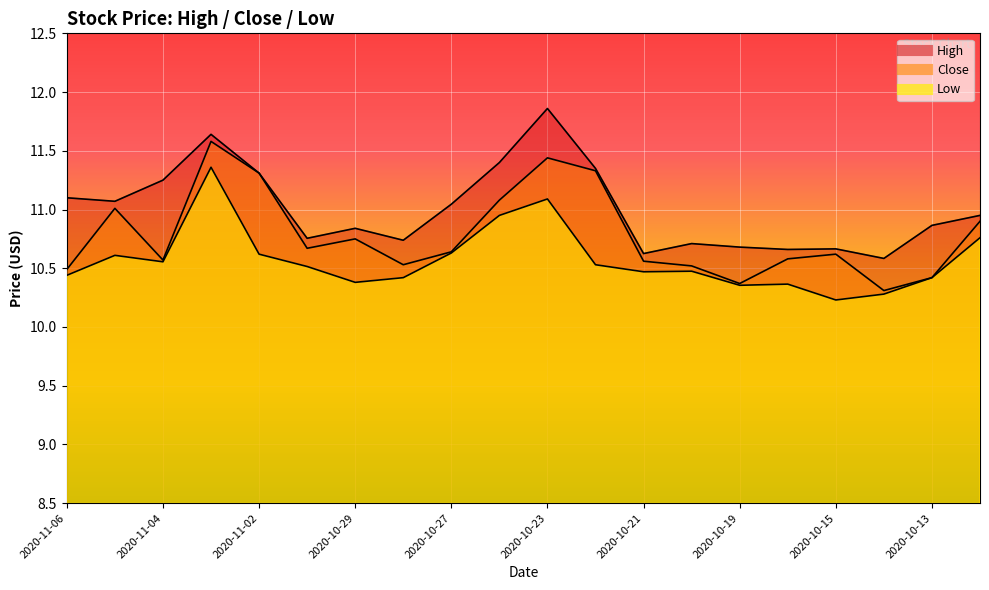

What is the total value across all series at 2020-11-06?

32.0